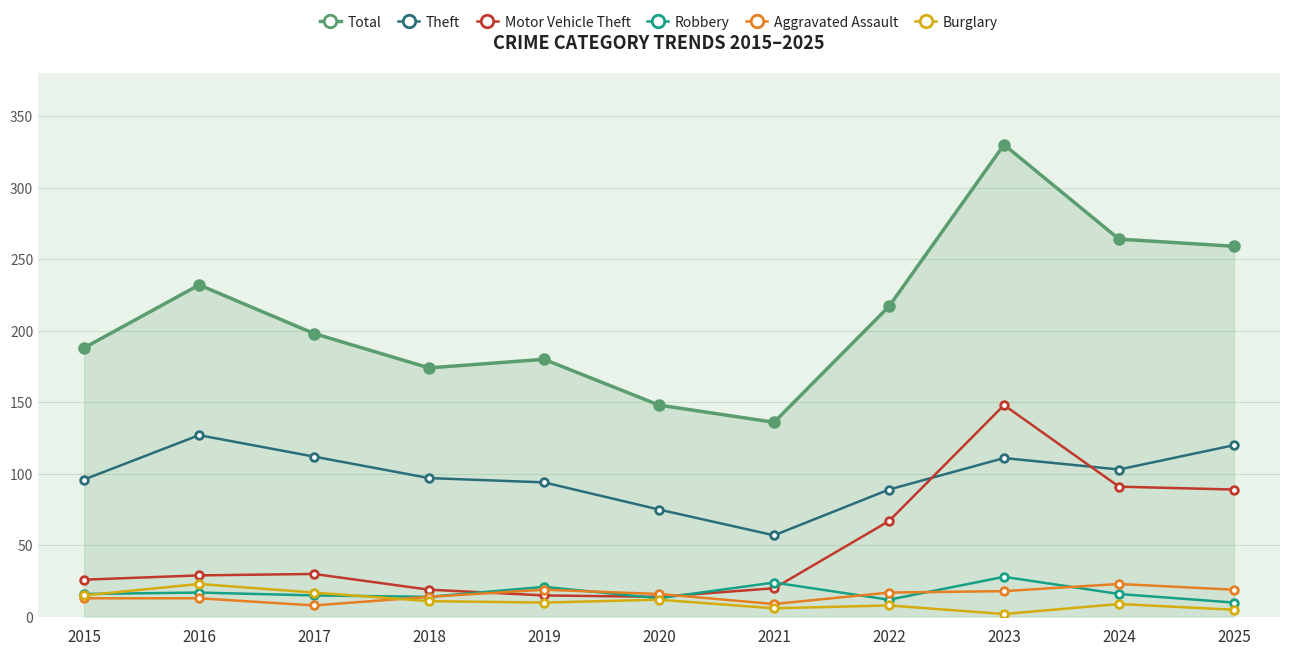

What is the value of the Total point at the 6th from the left?

148